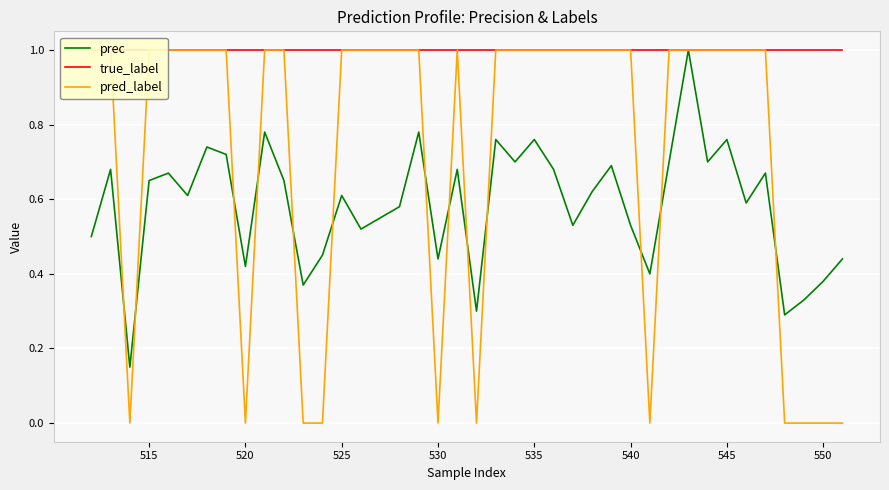

True or false: pred_label and true_label cross at least once.

False